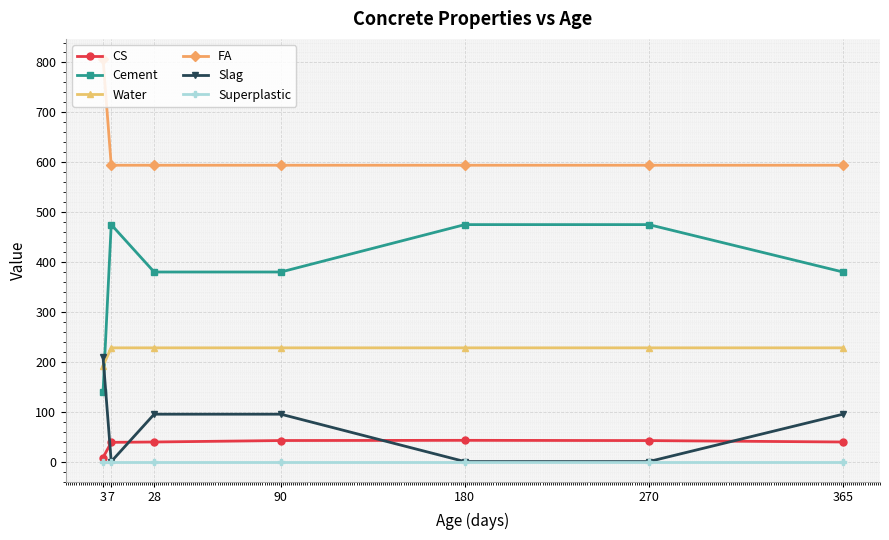

The Water series shows 228.0 at 270. True or false?

True